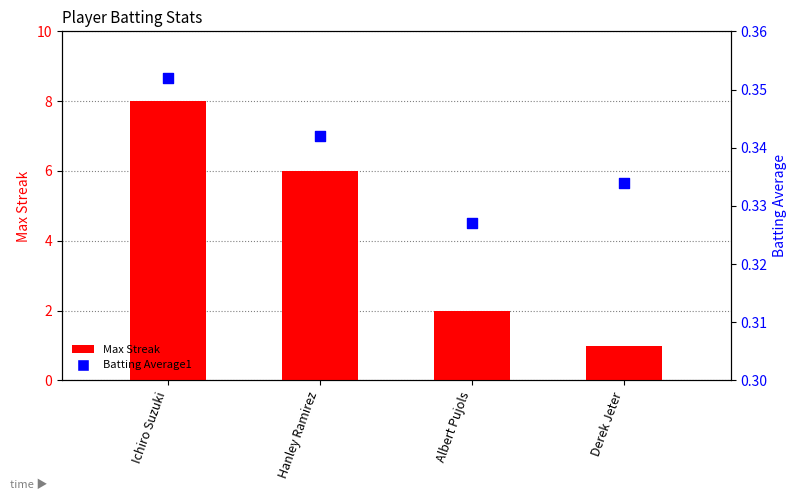

At which category is the sum across all series the highest?

Ichiro Suzuki